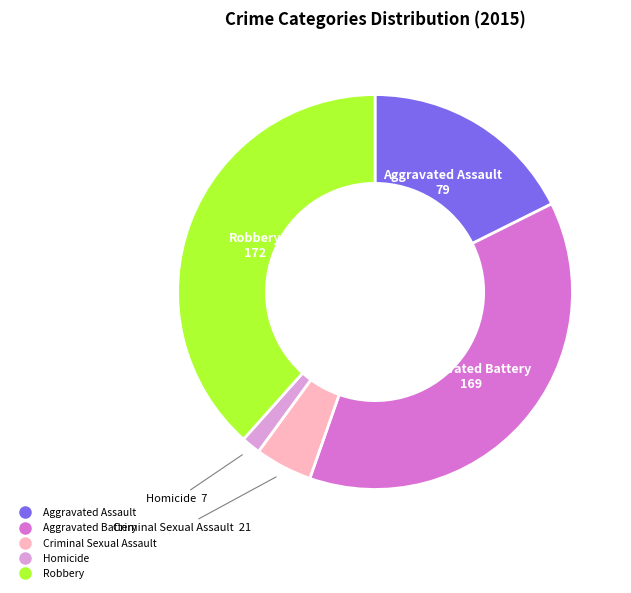

Does Robbery represent more than half of the total?

No